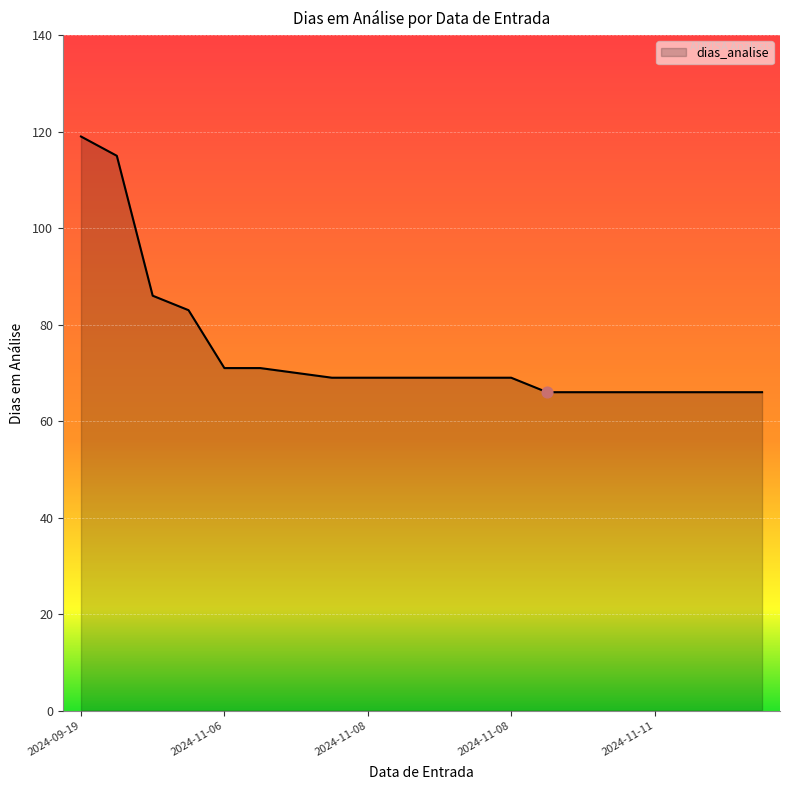

What is the maximum value shown in the chart?

119